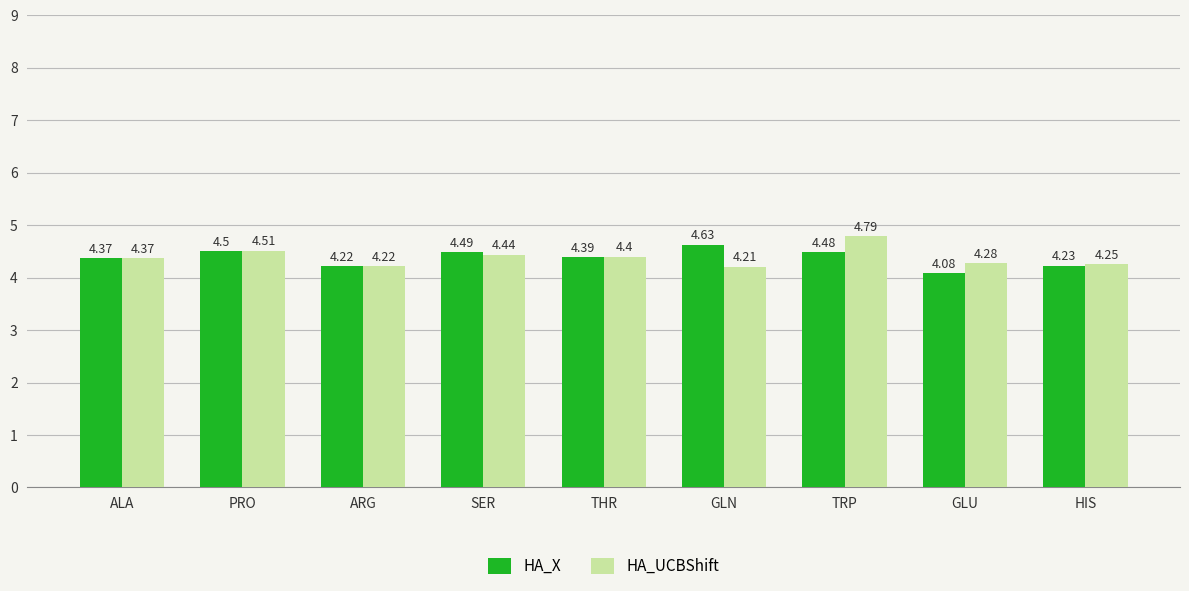

At how many categories does at least one series exceed 4?

9